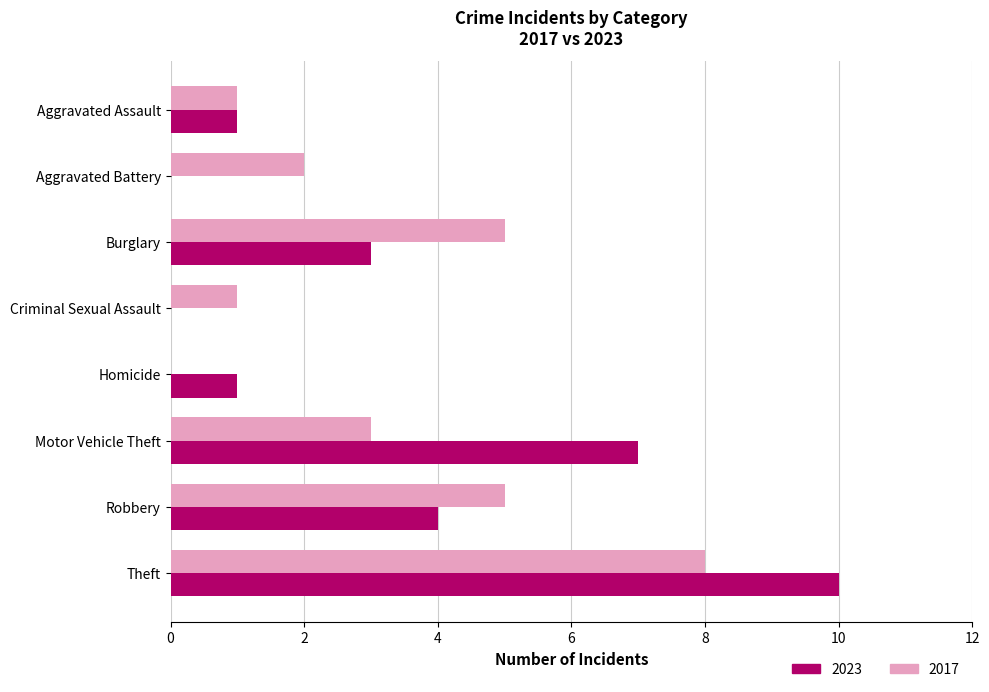

True or false: 2023 has a value of 1 at Aggravated Assault.

True